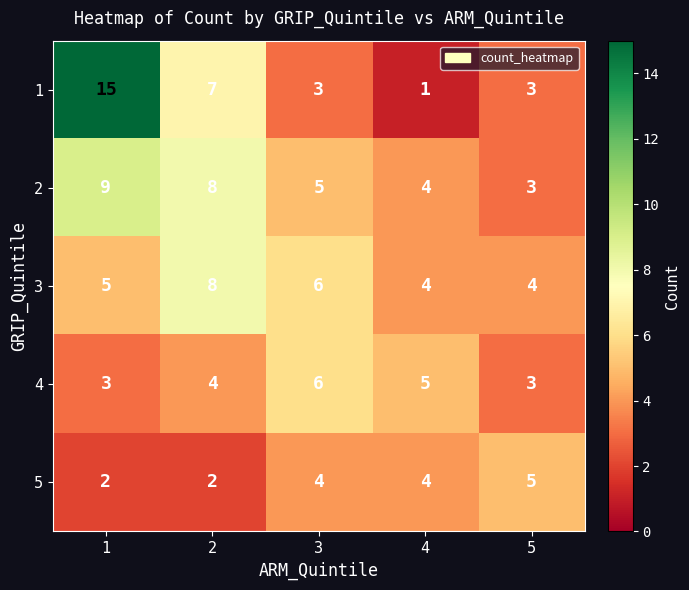

What is the minimum value shown in the chart?

1